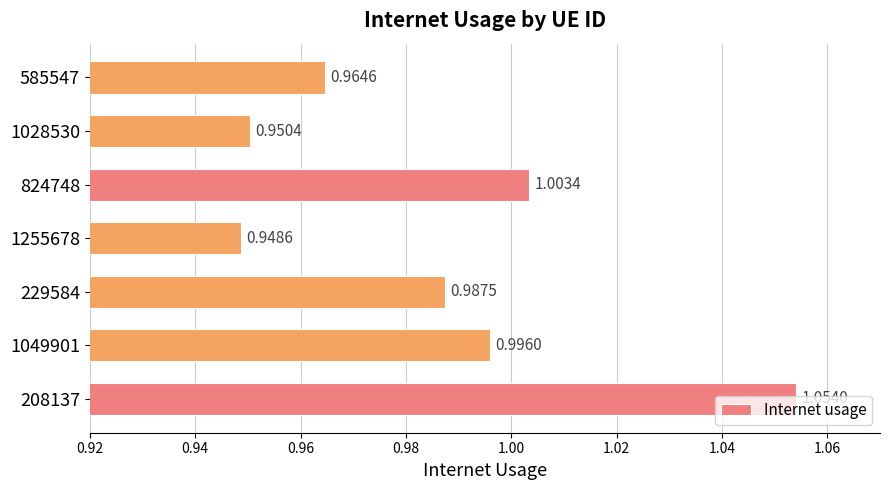

Are the bars grouped side by side (vs. stacked)?

No